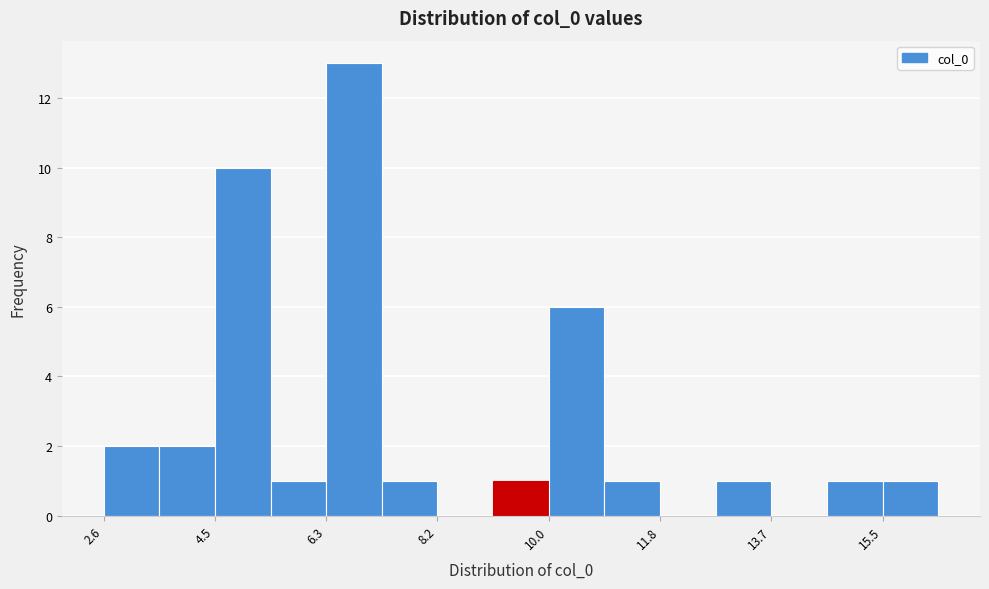

Reading left to right, list every bar in this chart as the range it spans on the x-axis followed by its height. Neither the bar edges nor the heights are printed on the chart, so give them approximately, as read against the axes.

2.6 to 3.6: 2
3.6 to 4.4: 2
4.4 to 5.4: 10
5.4 to 6.4: 1
6.4 to 7.2: 13
7.2 to 8.2: 1
8.2 to 9.0: 0
9.0 to 10.0: 1
10.0 to 11.0: 6
11.0 to 11.8: 1
11.8 to 12.8: 0
12.8 to 13.6: 1
13.6 to 14.6: 0
14.6 to 15.4: 1
15.4 to 16.4: 1